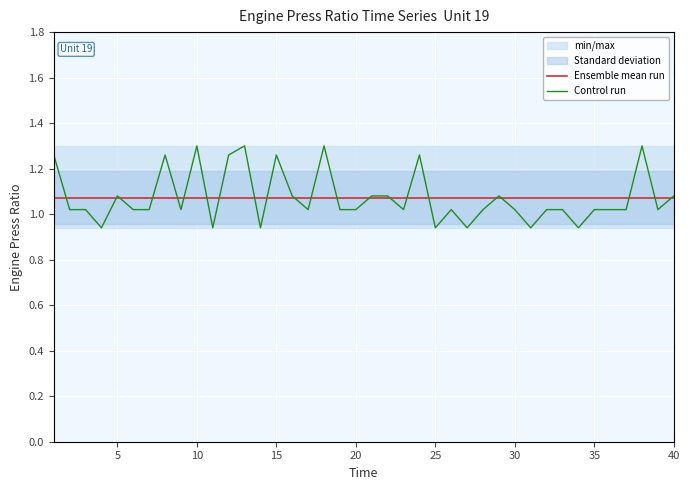

What is the difference between the second highest and minimum values in the Control run series?

0.4